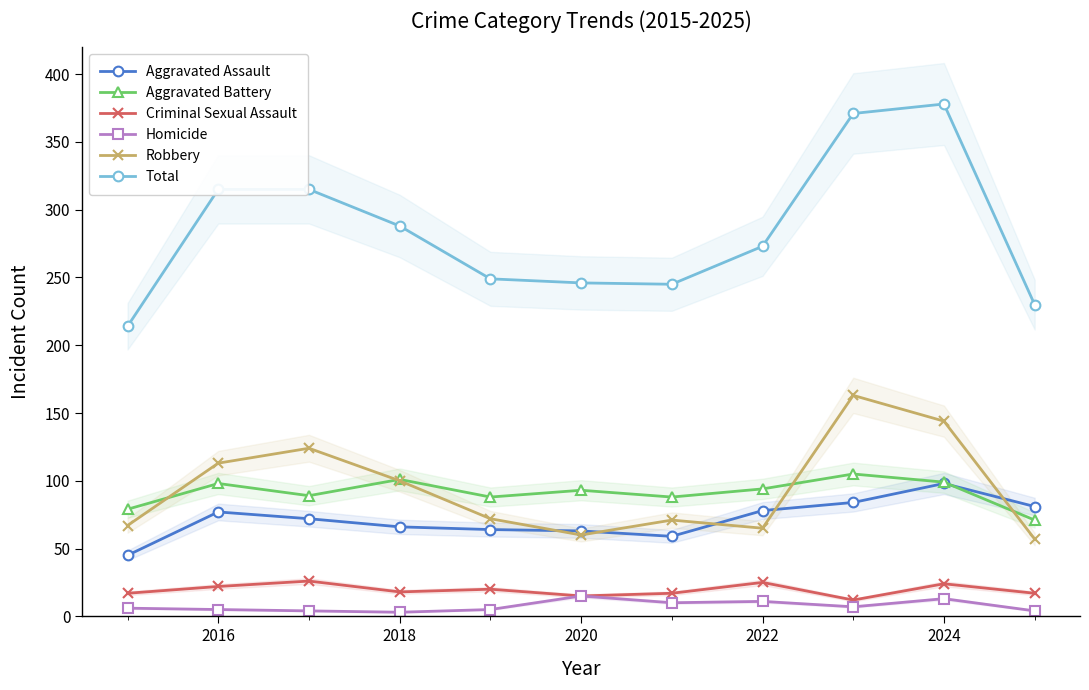

True or false: Aggravated Battery and Robbery intersect in this chart.

True